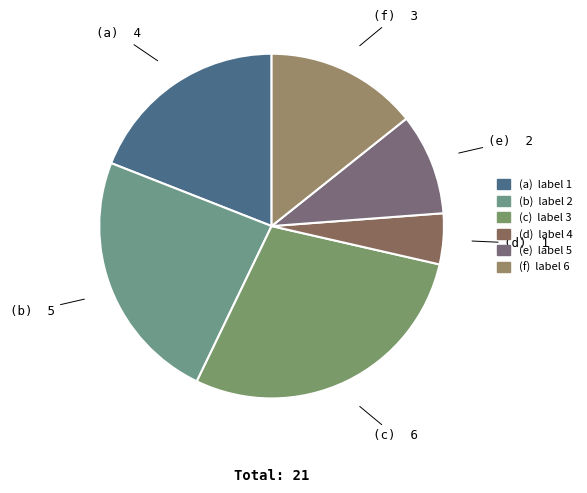

Which category has the biggest portion of the pie?

3